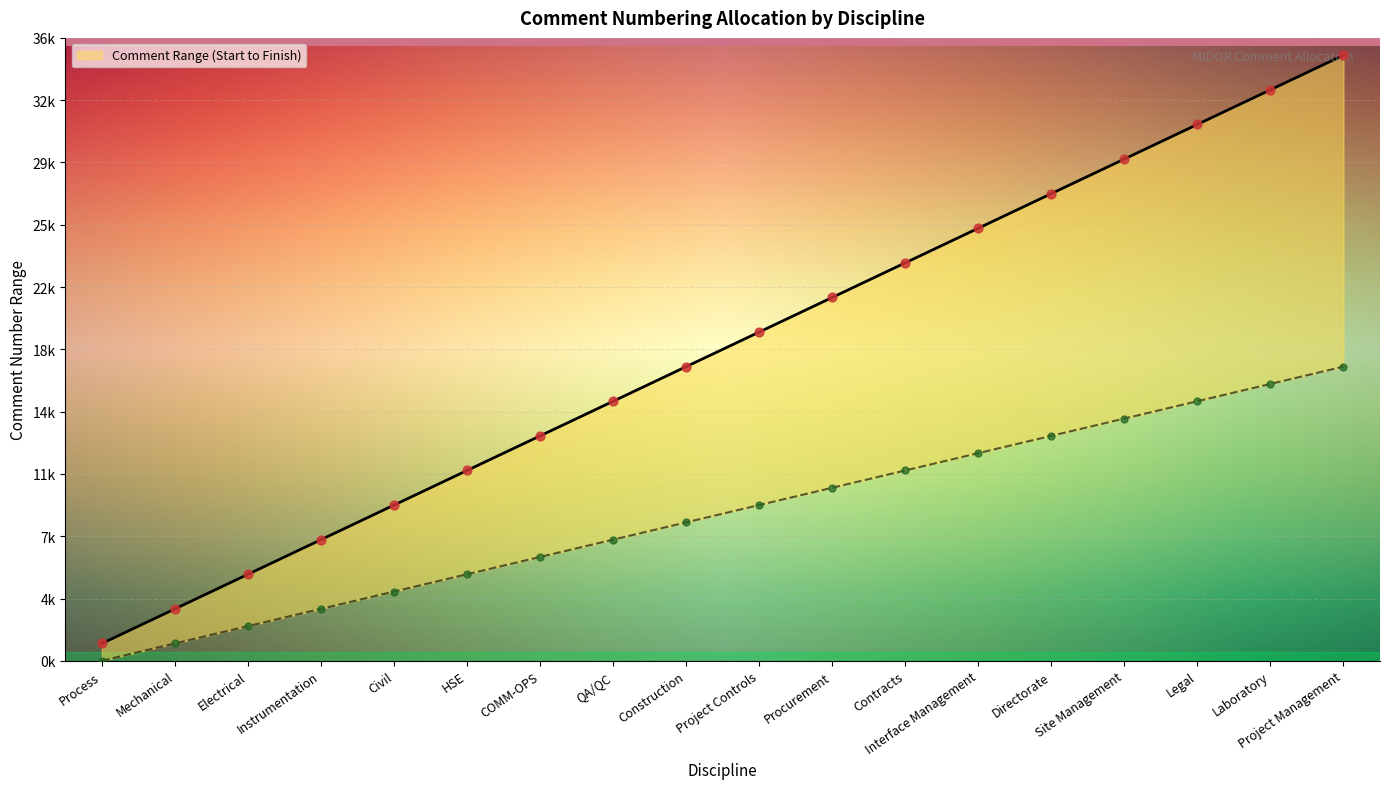

What is the ratio of the value at COMM-OPS to the value at Electrical?

2.6